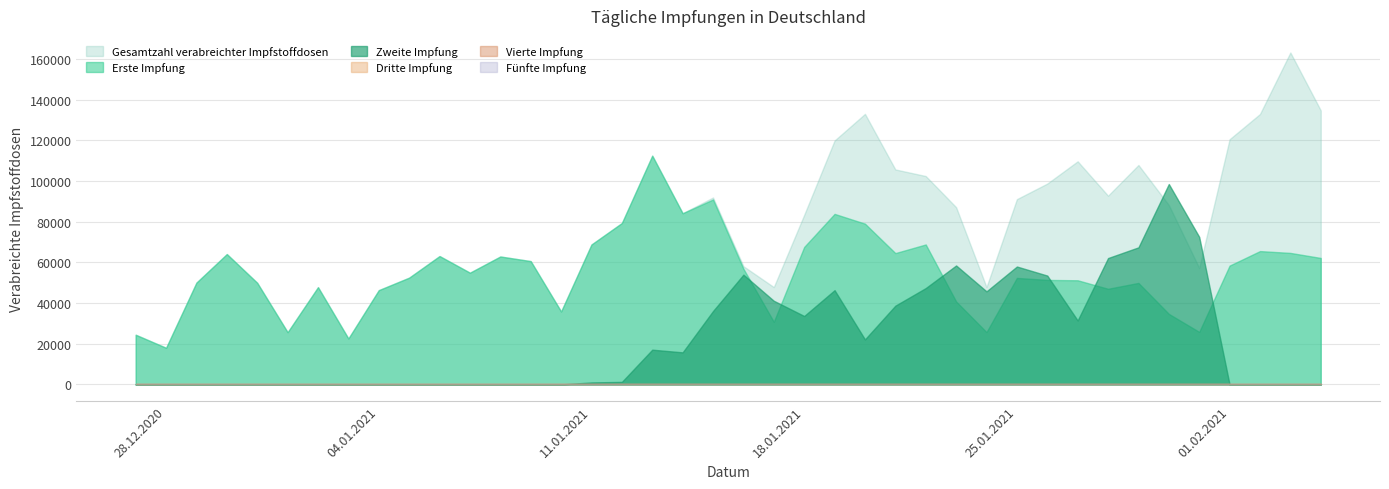

Reading left to right, list all the values displayed in this chart.

Erste Impfung: 27.12.2020=24422	28.12.2020=18007	29.12.2020=50055	30.12.2020=64066	31.12.2020=49939	01.01.2021=25672	02.01.2021=47804	03.01.2021=22573	04.01.2021=46333	05.01.2021=52479	06.01.2021=63088	07.01.2021=54909	08.01.2021=62875	09.01.2021=60604	10.01.2021=35848	11.01.2021=68778	12.01.2021=79323	13.01.2021=112436	14.01.2021=84125	15.01.2021=90883	16.01.2021=56856	17.01.2021=30758	18.01.2021=67554	19.01.2021=83805	20.01.2021=79003	21.01.2021=64534	22.01.2021=68781	23.01.2021=40772	24.01.2021=25706	25.01.2021=52344	26.01.2021=51359	27.01.2021=51183	28.01.2021=46999	29.01.2021=49885	30.01.2021=34670	31.01.2021=25808	01.02.2021=58397	02.02.2021=65525	03.02.2021=64631	04.02.2021=62149
Zweite Impfung: 27.12.2020=0	28.12.2020=0	29.12.2020=0	30.12.2020=0	31.12.2020=0	01.01.2021=0	02.01.2021=0	03.01.2021=0	04.01.2021=0	05.01.2021=0	06.01.2021=0	07.01.2021=0	08.01.2021=0	09.01.2021=0	10.01.2021=0	11.01.2021=983	12.01.2021=1244	13.01.2021=17077	14.01.2021=15760	15.01.2021=36071	16.01.2021=53947	17.01.2021=41107	18.01.2021=33627	19.01.2021=46319	20.01.2021=22130	21.01.2021=38705	22.01.2021=47348	23.01.2021=58457	24.01.2021=45746	25.01.2021=57943	26.01.2021=53494	27.01.2021=31435	28.01.2021=62103	29.01.2021=67364	30.01.2021=98491	31.01.2021=72512	01.02.2021=0	02.02.2021=0	03.02.2021=0	04.02.2021=0
Dritte Impfung: 27.12.2020=0	28.12.2020=0	29.12.2020=0	30.12.2020=0	31.12.2020=0	01.01.2021=0	02.01.2021=0	03.01.2021=0	04.01.2021=0	05.01.2021=0	06.01.2021=0	07.01.2021=0	08.01.2021=0	09.01.2021=0	10.01.2021=0	11.01.2021=0	12.01.2021=0	13.01.2021=0	14.01.2021=0	15.01.2021=0	16.01.2021=0	17.01.2021=0	18.01.2021=0	19.01.2021=0	20.01.2021=0	21.01.2021=0	22.01.2021=0	23.01.2021=0	24.01.2021=0	25.01.2021=0	26.01.2021=0	27.01.2021=0	28.01.2021=0	29.01.2021=0	30.01.2021=0	31.01.2021=0	01.02.2021=0	02.02.2021=0	03.02.2021=0	04.02.2021=0
Vierte Impfung: 27.12.2020=0	28.12.2020=0	29.12.2020=0	30.12.2020=0	31.12.2020=0	01.01.2021=0	02.01.2021=0	03.01.2021=0	04.01.2021=0	05.01.2021=0	06.01.2021=0	07.01.2021=0	08.01.2021=0	09.01.2021=0	10.01.2021=0	11.01.2021=0	12.01.2021=0	13.01.2021=0	14.01.2021=0	15.01.2021=0	16.01.2021=0	17.01.2021=0	18.01.2021=0	19.01.2021=0	20.01.2021=0	21.01.2021=0	22.01.2021=0	23.01.2021=0	24.01.2021=0	25.01.2021=0	26.01.2021=0	27.01.2021=0	28.01.2021=0	29.01.2021=0	30.01.2021=0	31.01.2021=0	01.02.2021=0	02.02.2021=0	03.02.2021=0	04.02.2021=0
Fünfte Impfung: 27.12.2020=0	28.12.2020=0	29.12.2020=0	30.12.2020=0	31.12.2020=0	01.01.2021=0	02.01.2021=0	03.01.2021=0	04.01.2021=0	05.01.2021=0	06.01.2021=0	07.01.2021=0	08.01.2021=0	09.01.2021=0	10.01.2021=0	11.01.2021=0	12.01.2021=0	13.01.2021=0	14.01.2021=0	15.01.2021=0	16.01.2021=0	17.01.2021=0	18.01.2021=0	19.01.2021=0	20.01.2021=0	21.01.2021=0	22.01.2021=0	23.01.2021=0	24.01.2021=0	25.01.2021=0	26.01.2021=0	27.01.2021=0	28.01.2021=0	29.01.2021=0	30.01.2021=0	31.01.2021=0	01.02.2021=0	02.02.2021=0	03.02.2021=0	04.02.2021=0
Gesamtzahl verabreichter Impfstoffdosen: 27.12.2020=24422	28.12.2020=18007	29.12.2020=50055	30.12.2020=64066	31.12.2020=49939	01.01.2021=25672	02.01.2021=47804	03.01.2021=22573	04.01.2021=46333	05.01.2021=52479	06.01.2021=63088	07.01.2021=54909	08.01.2021=62875	09.01.2021=60604	10.01.2021=35848	11.01.2021=68778	12.01.2021=79323	13.01.2021=112436	14.01.2021=84125	15.01.2021=91866	16.01.2021=58100	17.01.2021=47835	18.01.2021=83314	19.01.2021=119876	20.01.2021=132950	21.01.2021=105641	22.01.2021=102408	23.01.2021=87091	24.01.2021=47836	25.01.2021=91049	26.01.2021=98707	27.01.2021=109640	28.01.2021=92745	29.01.2021=107828	30.01.2021=88164	31.01.2021=57243	01.02.2021=120500	02.02.2021=132889	03.02.2021=163122	04.02.2021=134661